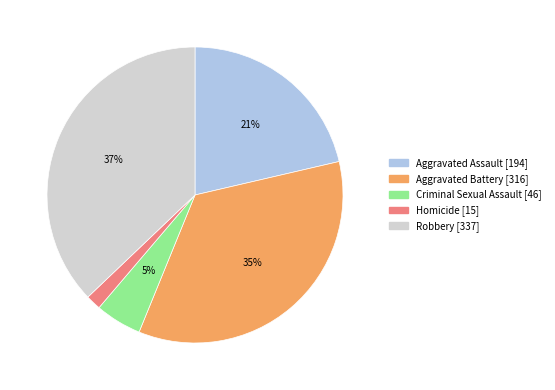

To the nearest percent, what is the average slice percentage?

20%